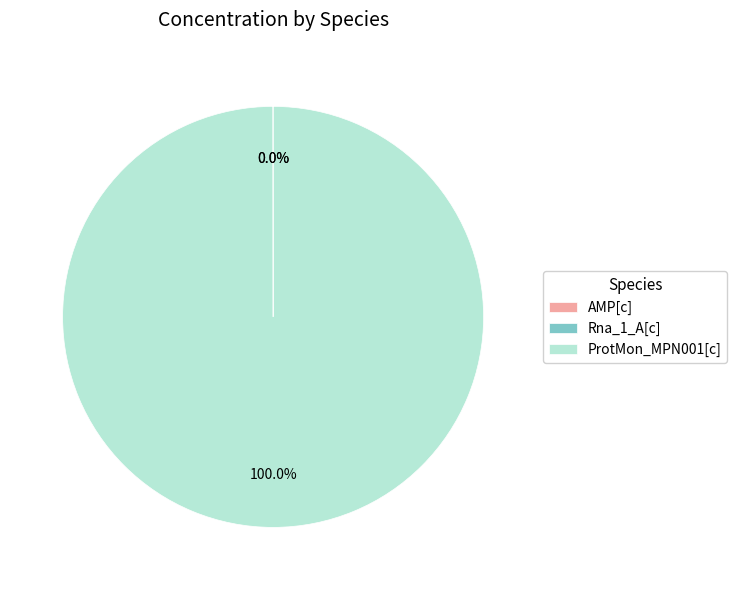

Which slice is the largest?

ProtMon_MPN001[c]